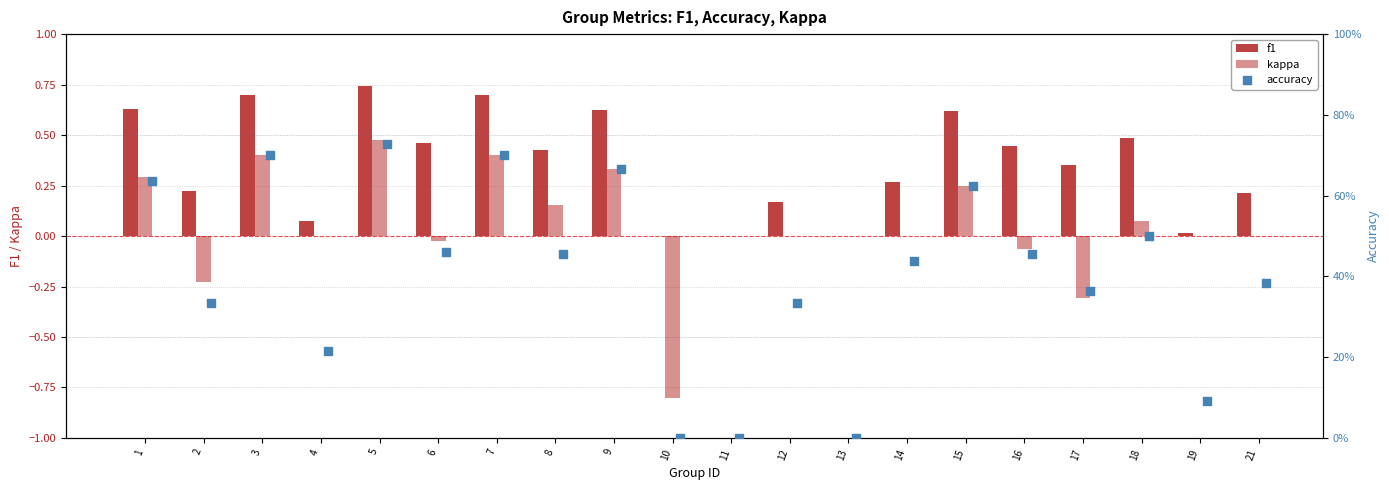

What is the total value across all series at 1?

1.6